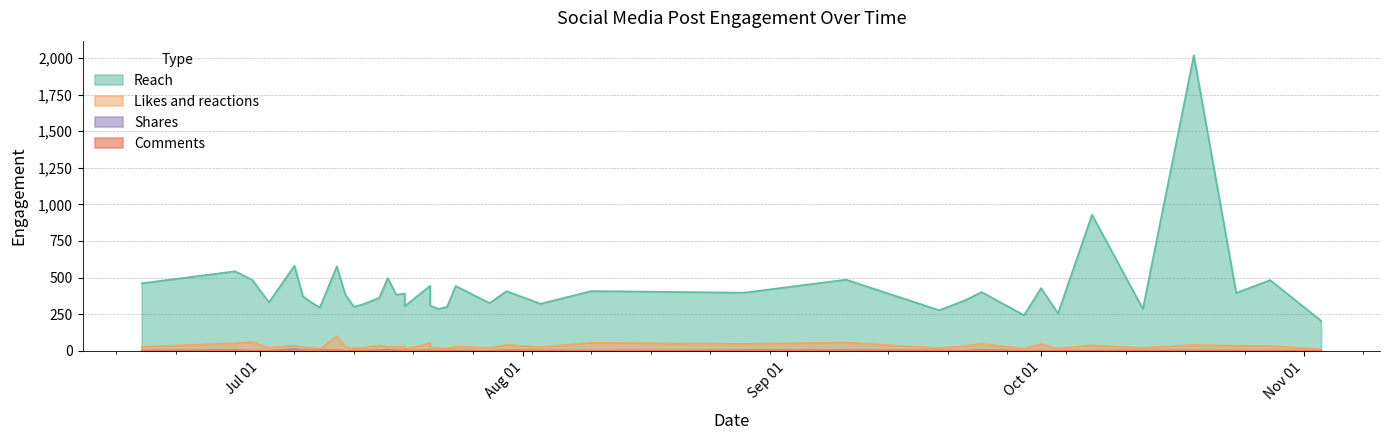

Which series has the widest spread of values?

Reach